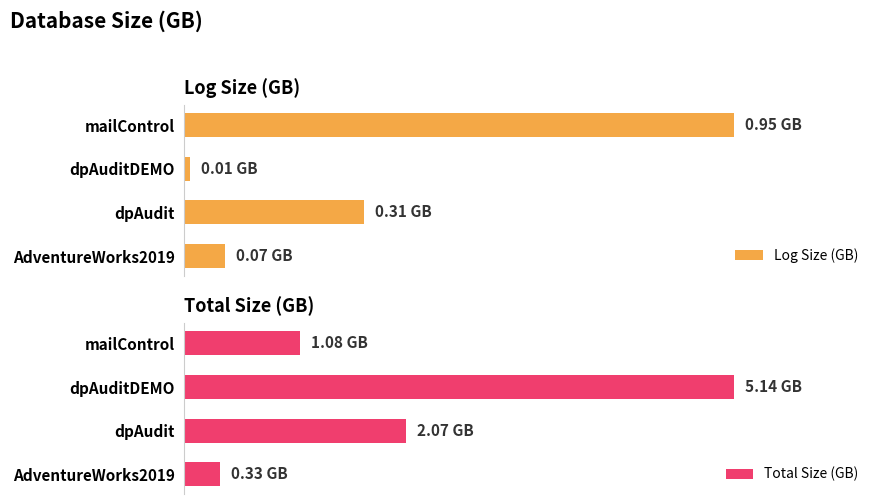

Does the chart contain stacked bars?

No